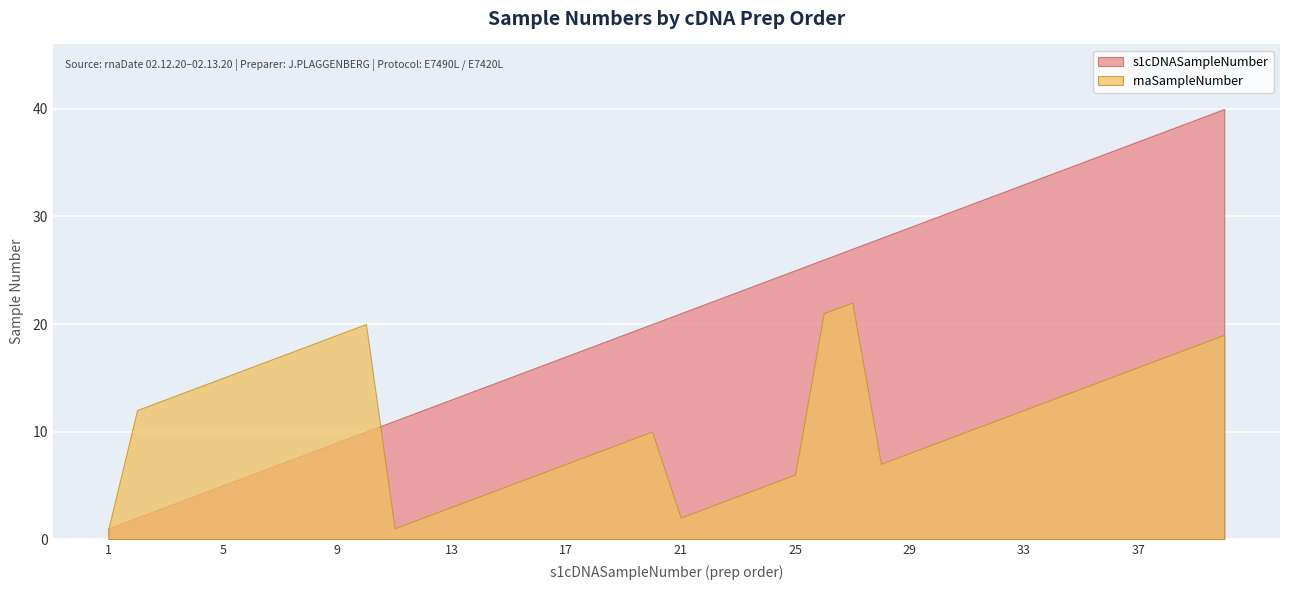

At 14, list the series in order from largest to smallest.

s1cDNASampleNumber, rnaSampleNumber